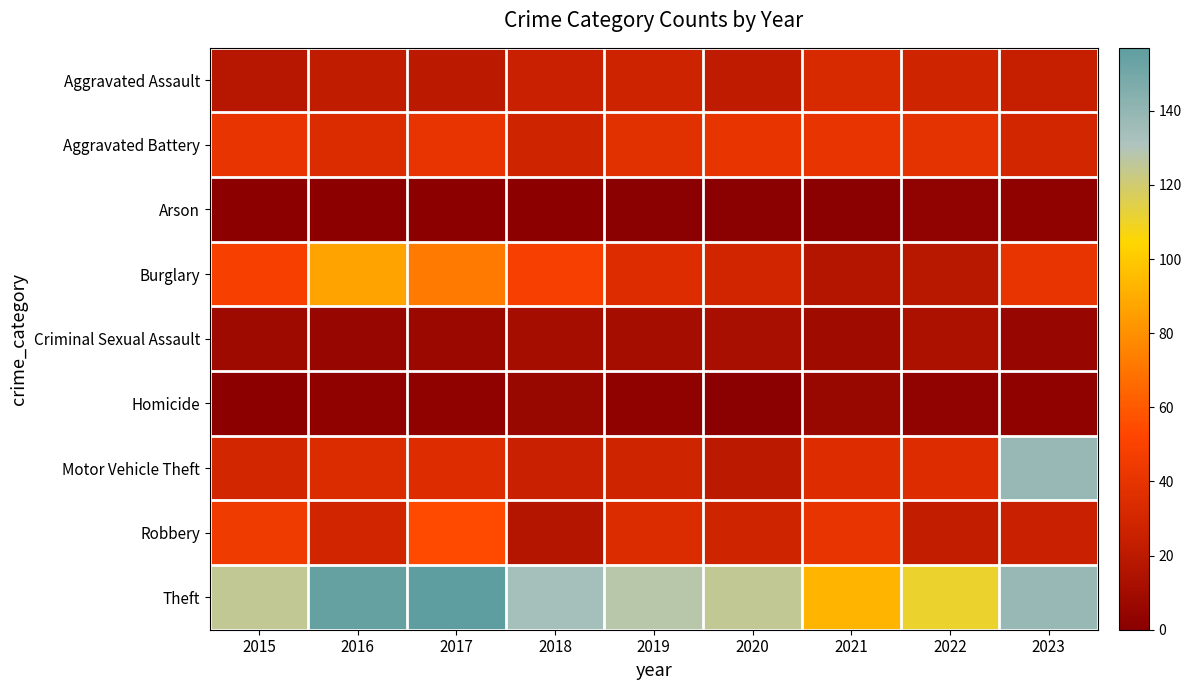

At how many categories does at least one series exceed 48?

9